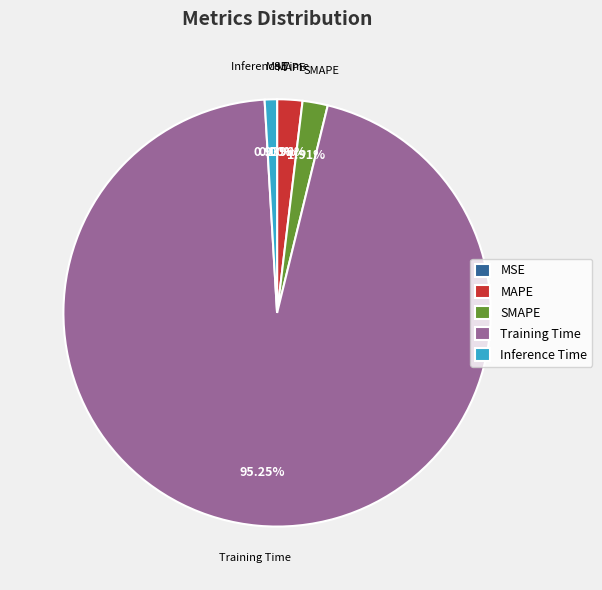

How much of the chart is everything except MAPE?

98.1%